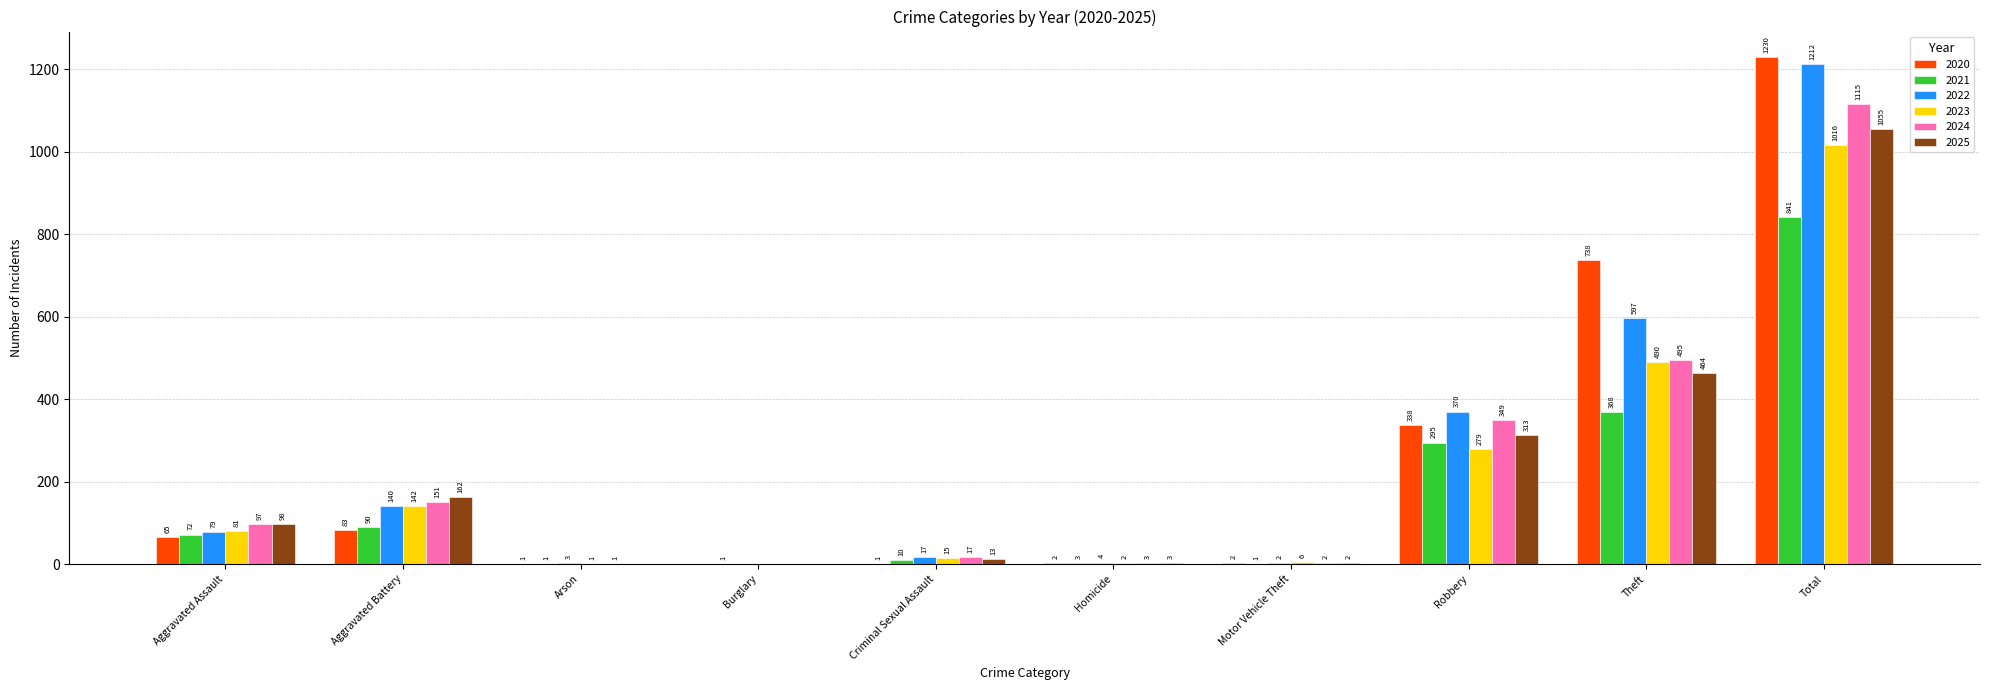

What is the sum of the 2024 values at Robbery and Burglary?

349